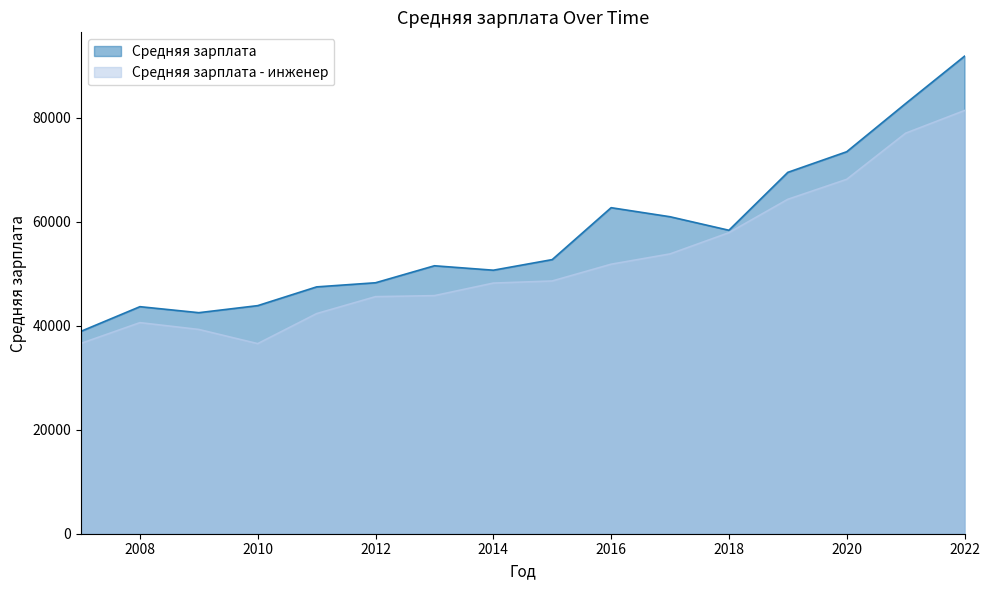

Read the Средняя зарплата - инженер value at 2014, to the nearest 50.

48200